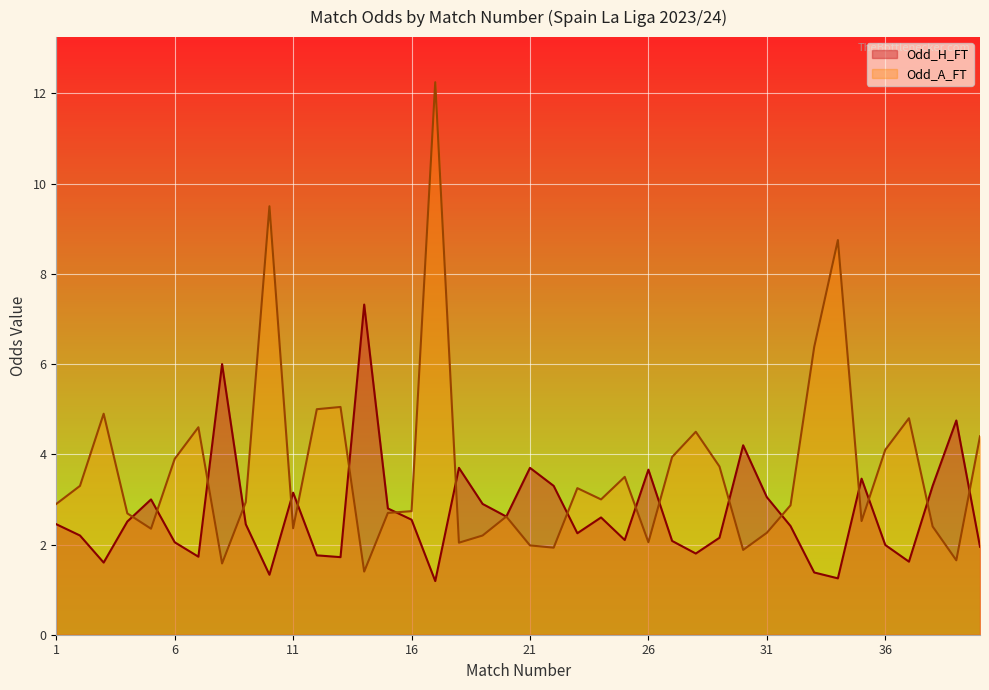

Where does the Odd_A_FT series first go above 2?

1